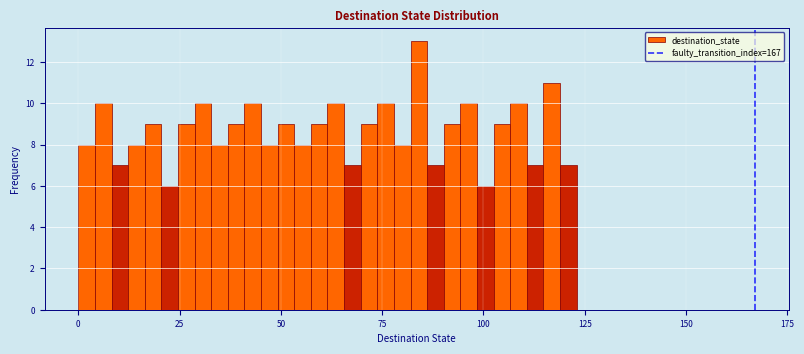

Read against the x-axis, roughly where is the centre of the tallest bar?

85